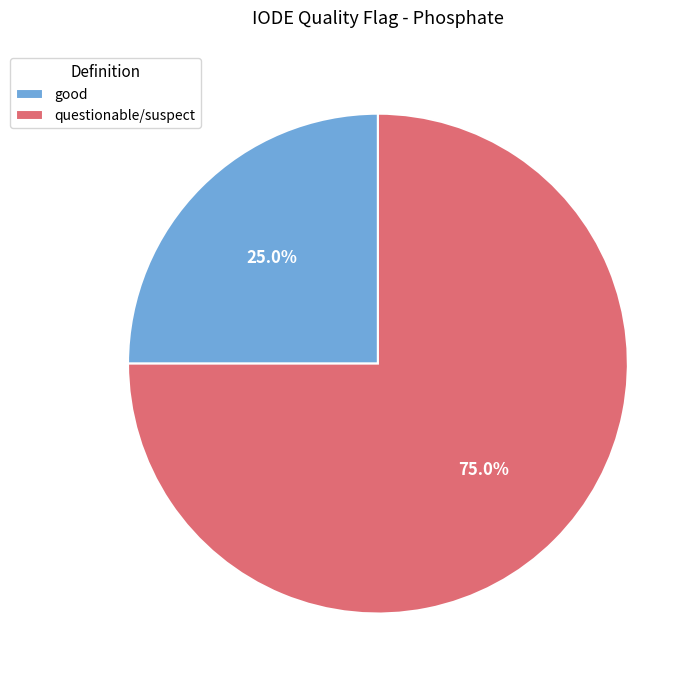

Which category has the biggest portion of the pie?

questionable/suspect